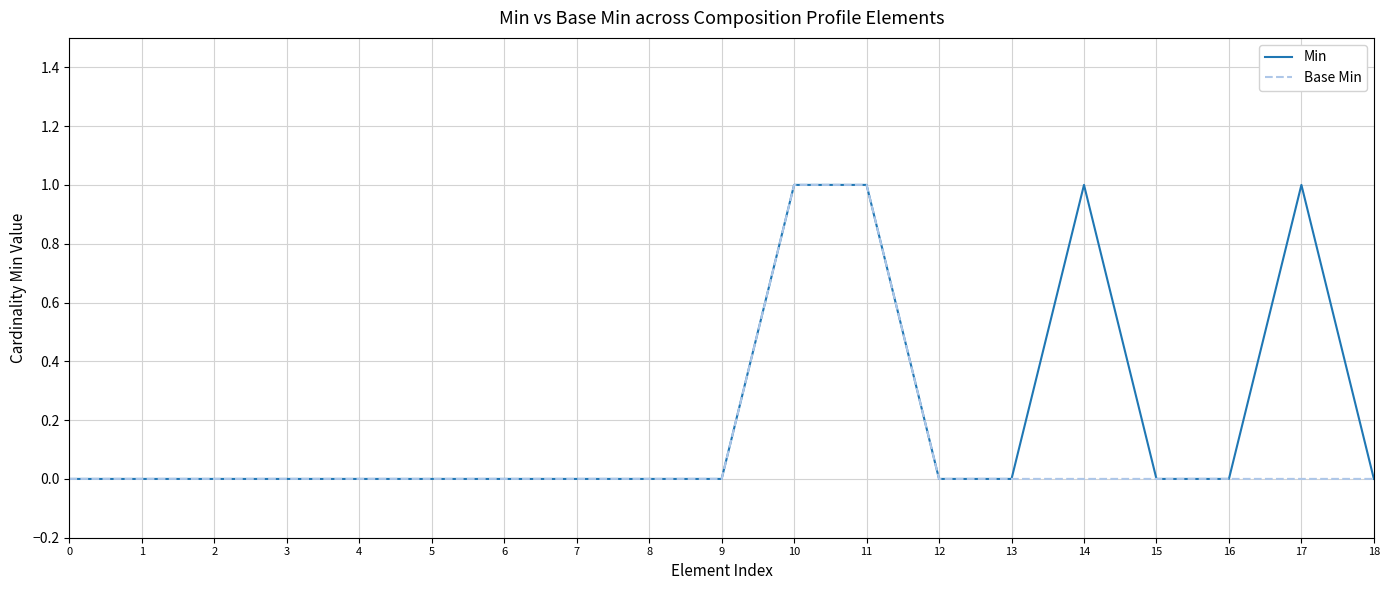

Which series has the largest total across all categories?

Min